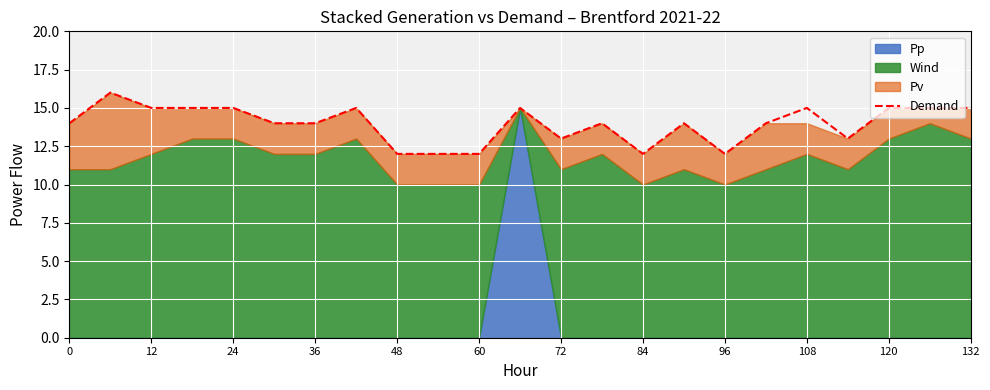

The value of Demand at 0 is 24. True or false?

False